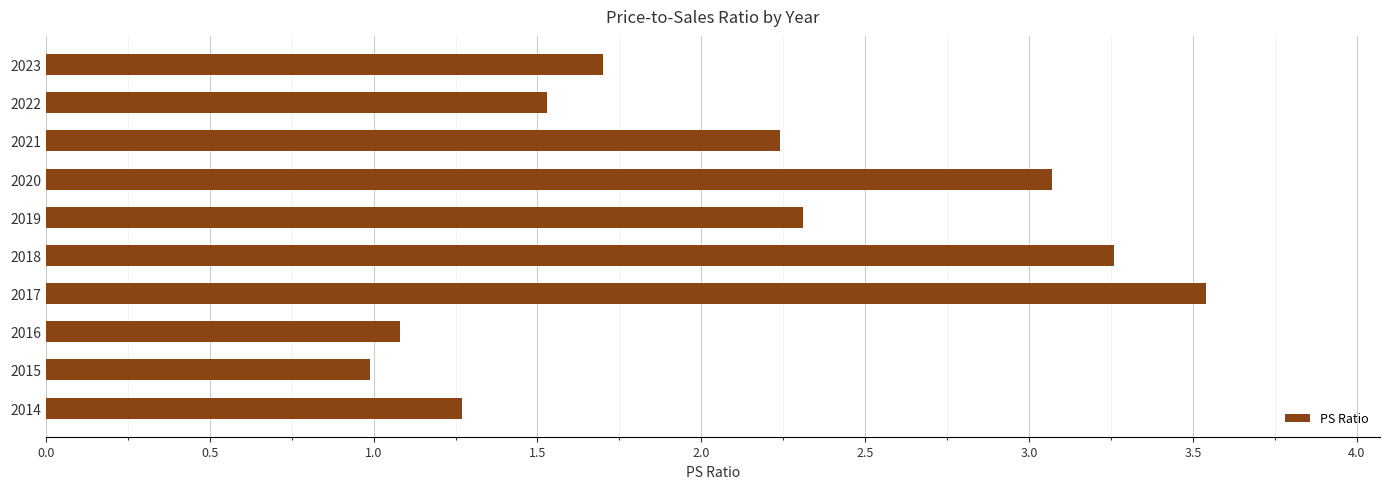

Reading top to bottom, transcribe all the data shown in this chart.

2023=1.7	2022=1.5	2021=2.2	2020=3.1	2019=2.3	2018=3.3	2017=3.5	2016=1.1	2015=1.0	2014=1.3